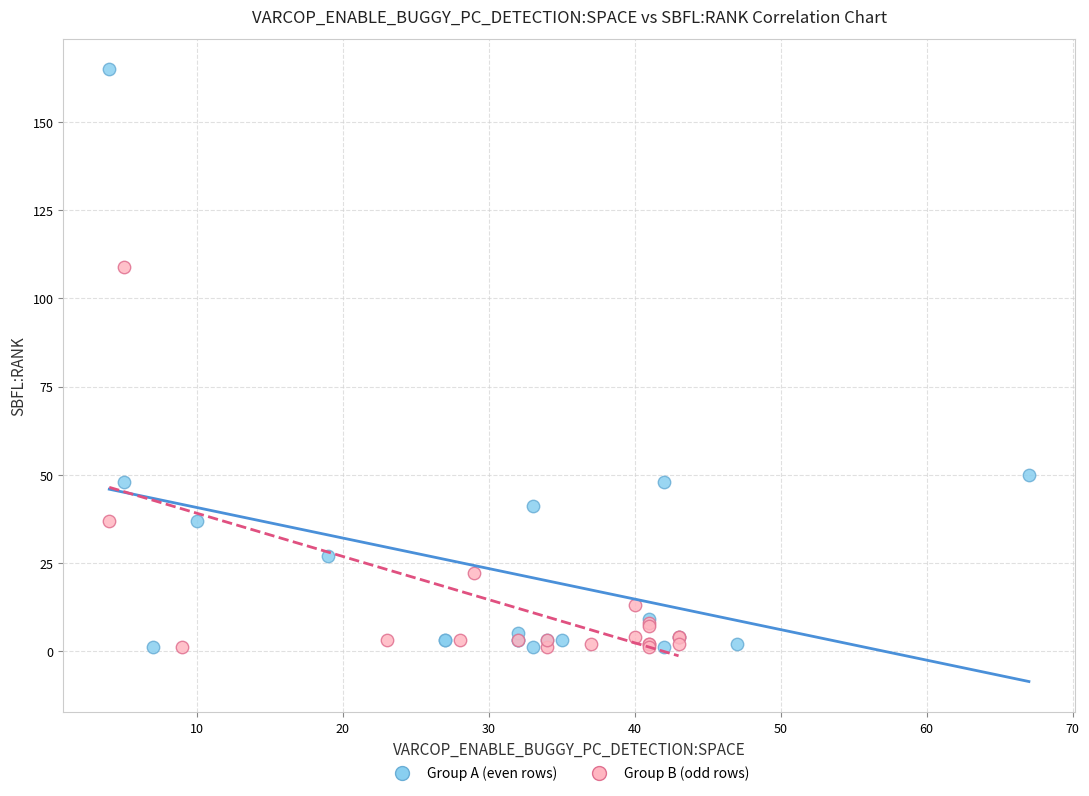

Which series reaches the maximum Y coordinate?

Group A (even rows)